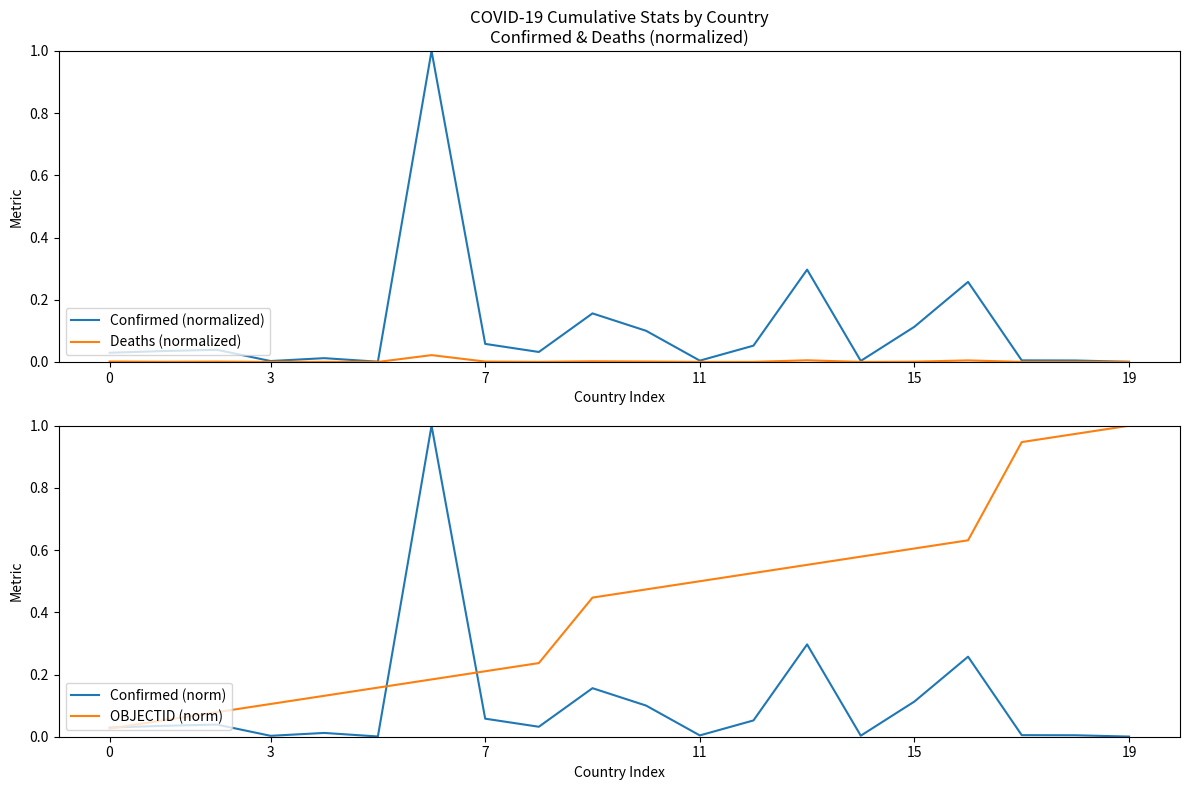

How many categories are shown in the chart?

20